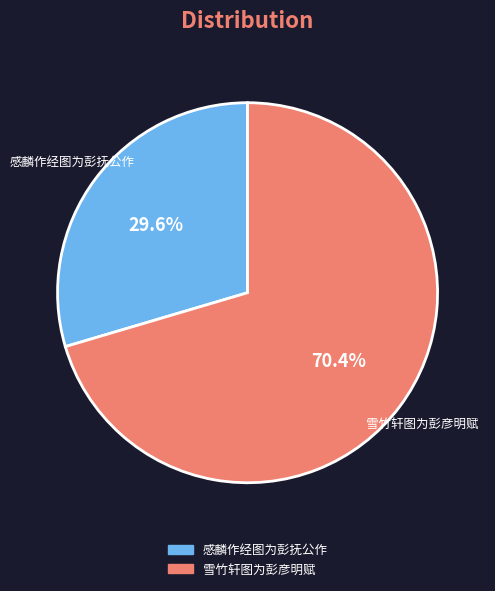

The 雪竹轩图为彭彦明赋 slice represents 84% of the pie. True or false?

False